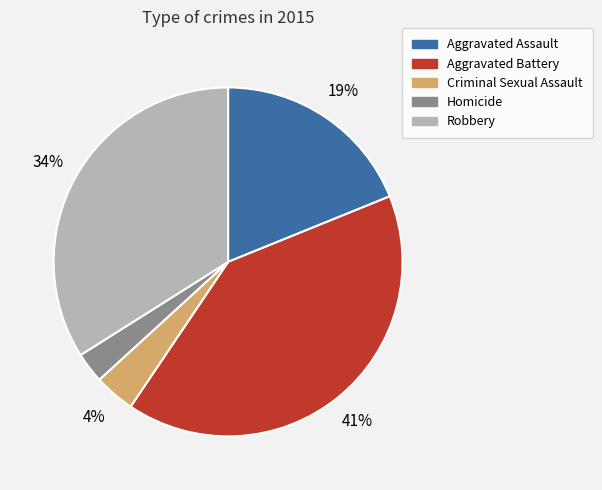

What is the smallest slice in the pie chart?

Homicide